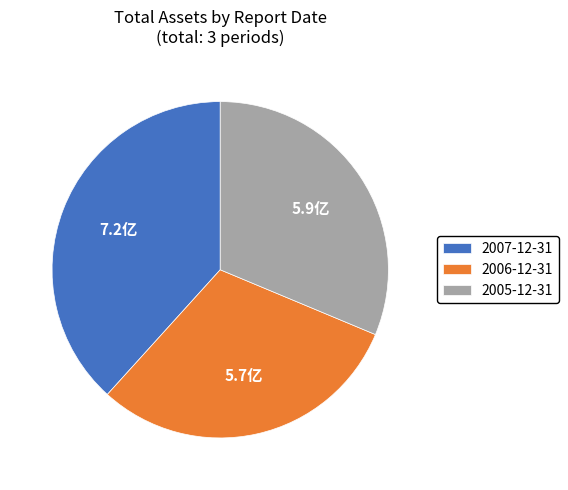

The 2005-12-31 slice represents 21% of the pie. True or false?

False